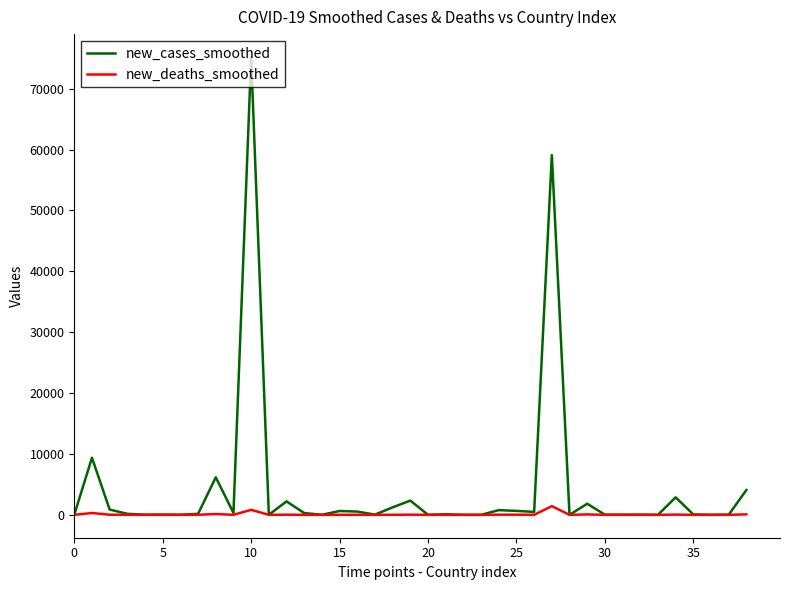

List the series in order of their peak value, highest first.

new_cases_smoothed, new_deaths_smoothed